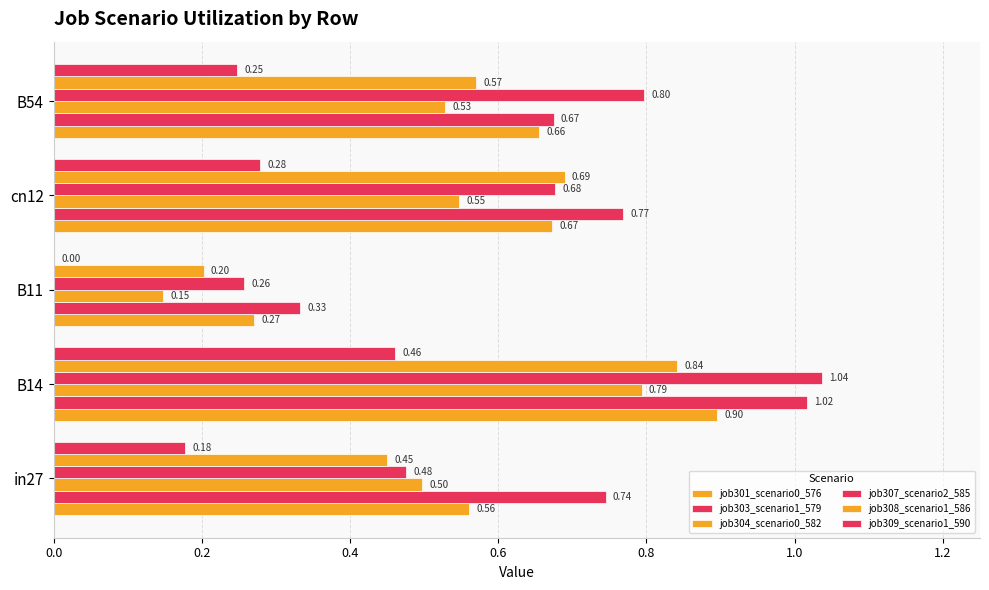

What is the difference between the maximum and minimum values in the job307_scenario2_585 series?

0.8